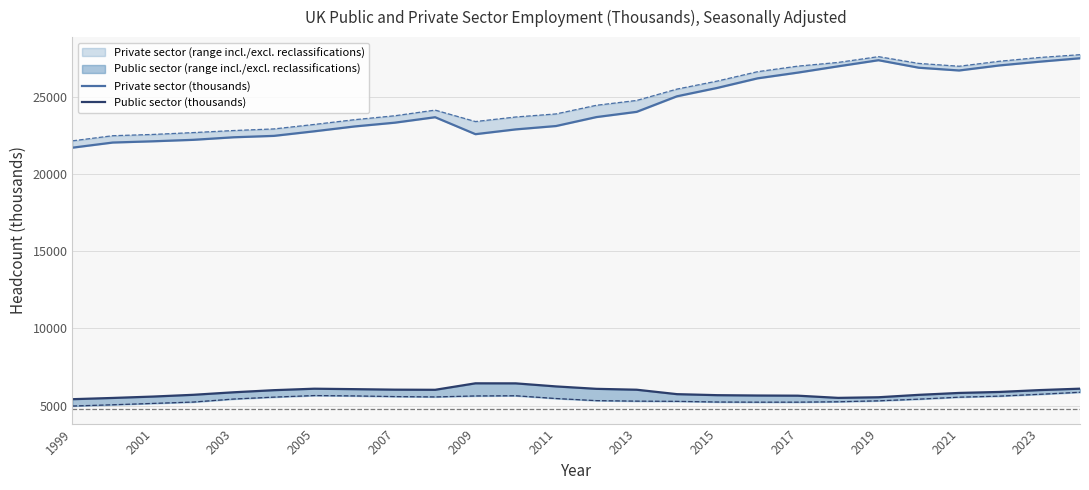

What is the maximum value shown in the chart?

27497